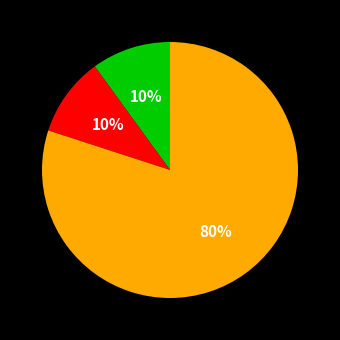

Is there a majority slice in this chart?

Yes